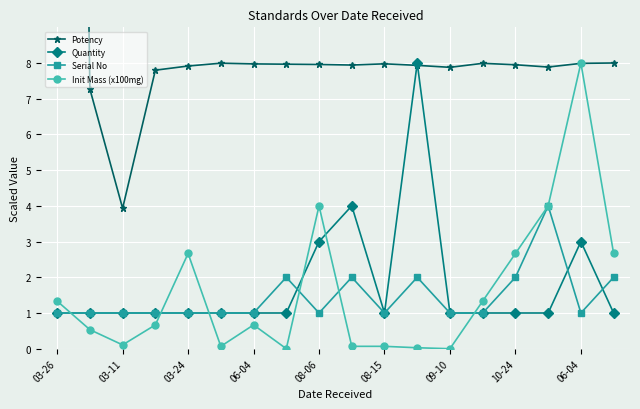

Where is the first local minimum for Quantity?

08-15